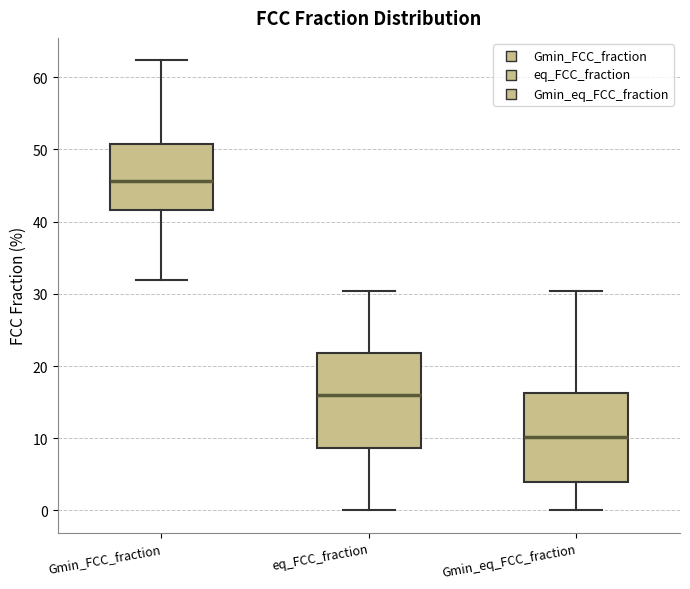

Reading left to right, transcribe this box plot: for each box, give where its median line is, the range the box spans, and where its two whiskers end, as read against the y-axis. The values are not printed on the chart, so give them approximately, as read against the axis.

Gmin_FCC_fraction: median 46, box 42 to 51, whiskers 32 to 62
eq_FCC_fraction: median 16, box 9 to 22, whiskers 0 to 30
Gmin_eq_FCC_fraction: median 10, box 4 to 16, whiskers 0 to 30